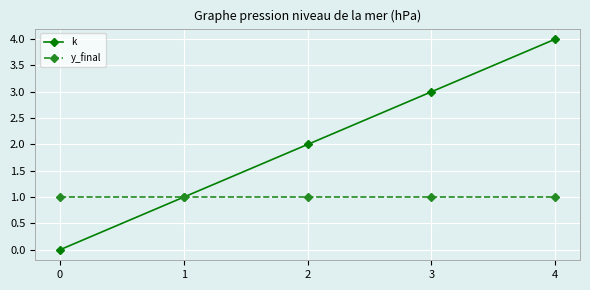

Is it true that y_final equals 0 at 4?

False